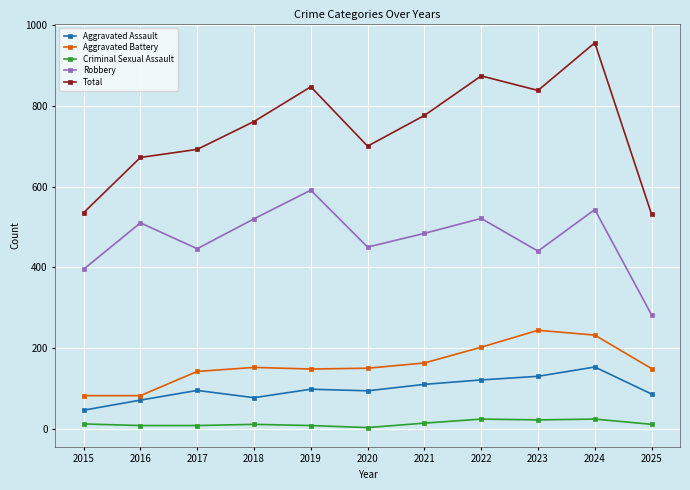

The value of Total at 2020 is 700. True or false?

True